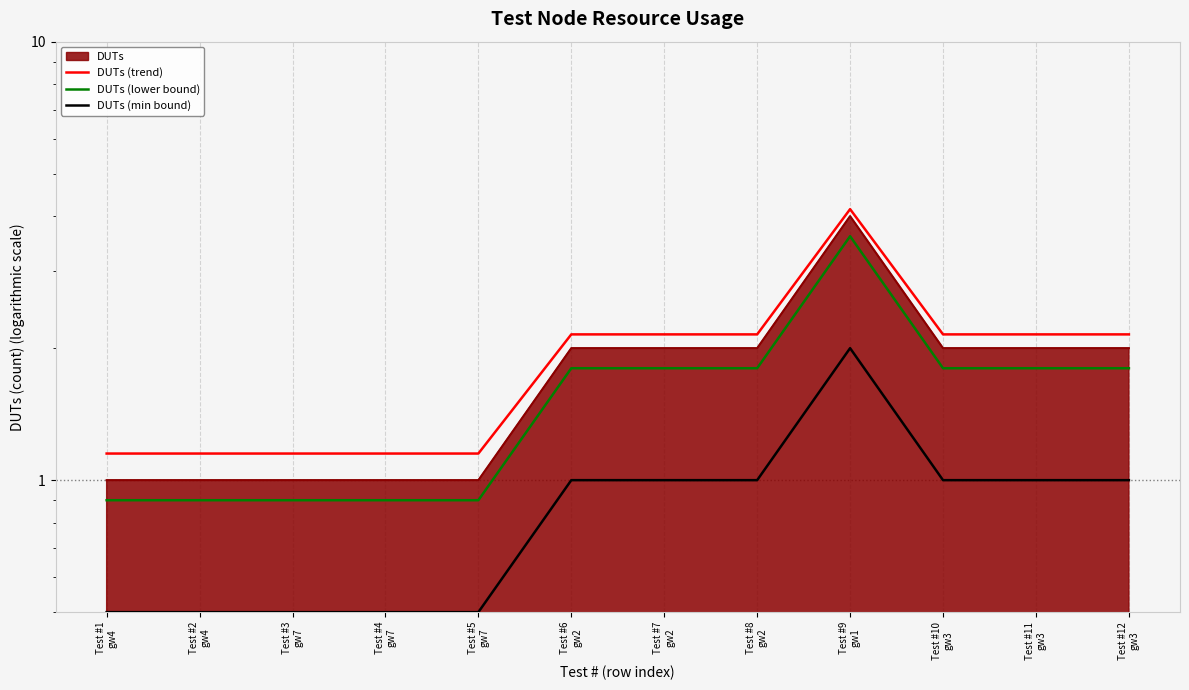

How many lines are shown in the chart?

3